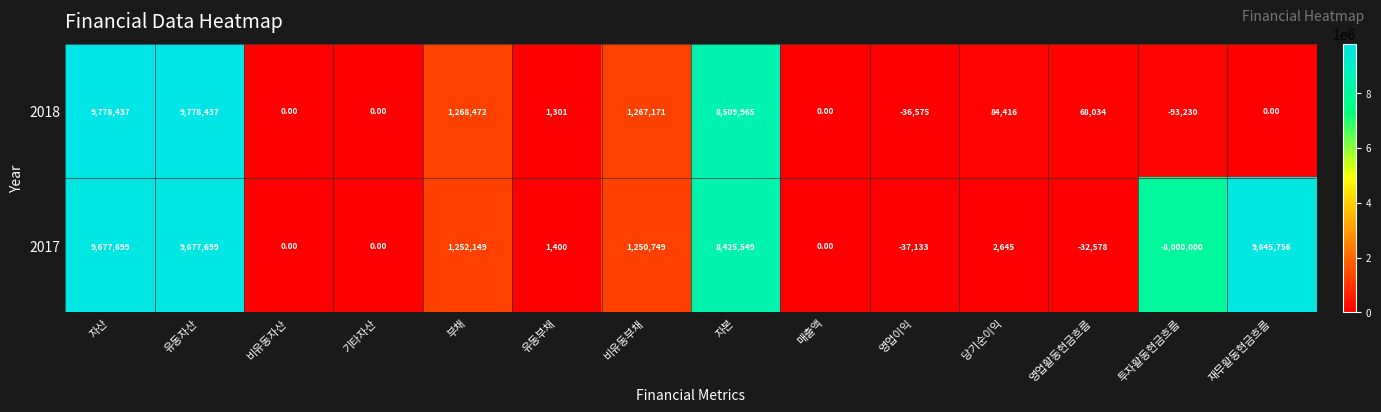

What is the difference between the 2018 values at 부채 and 자산?

8509965